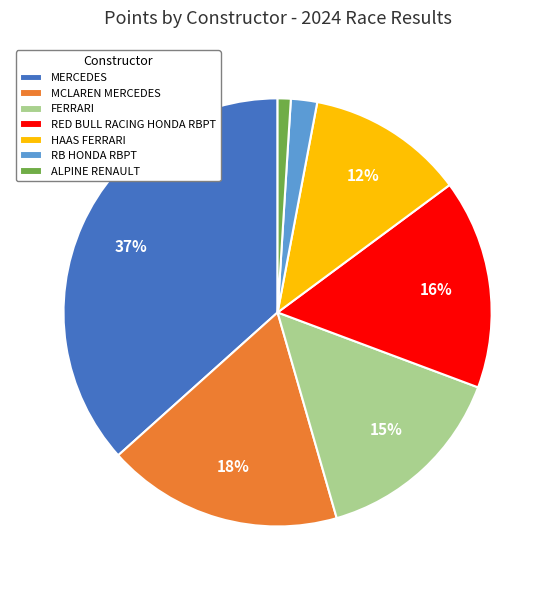

How many segments does this pie chart have?

7